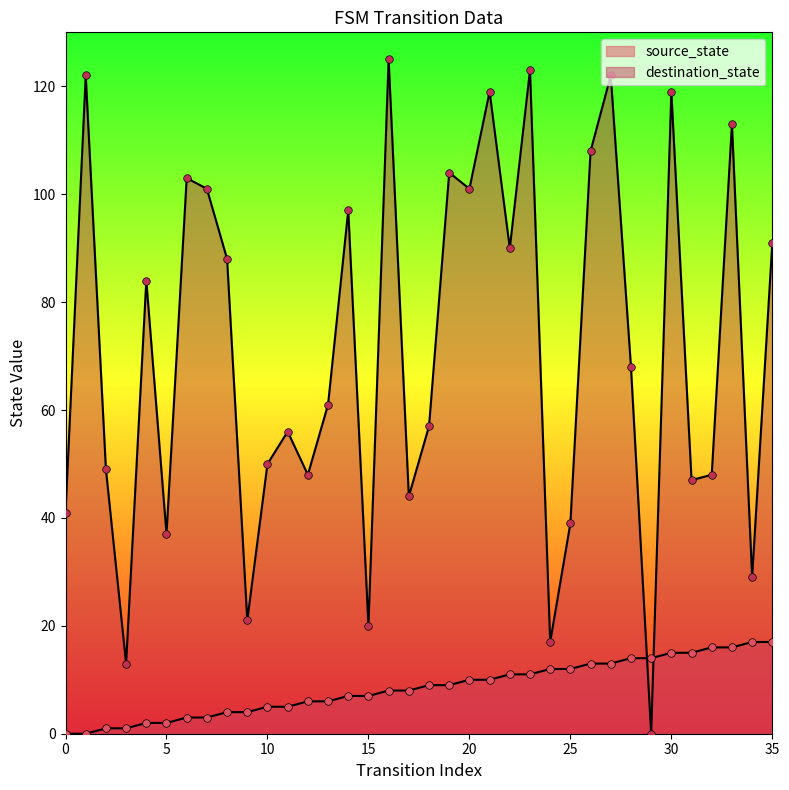

What is the total value across all series at 15?

27